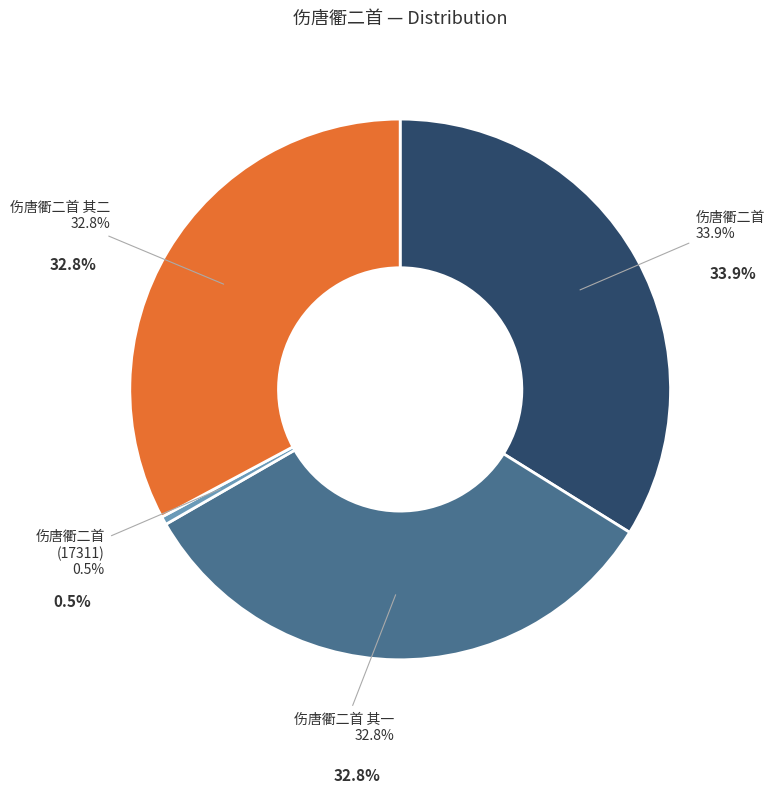

What is the total percentage of 伤唐衢二首 (17311) and 伤唐衢二首?

34.4%